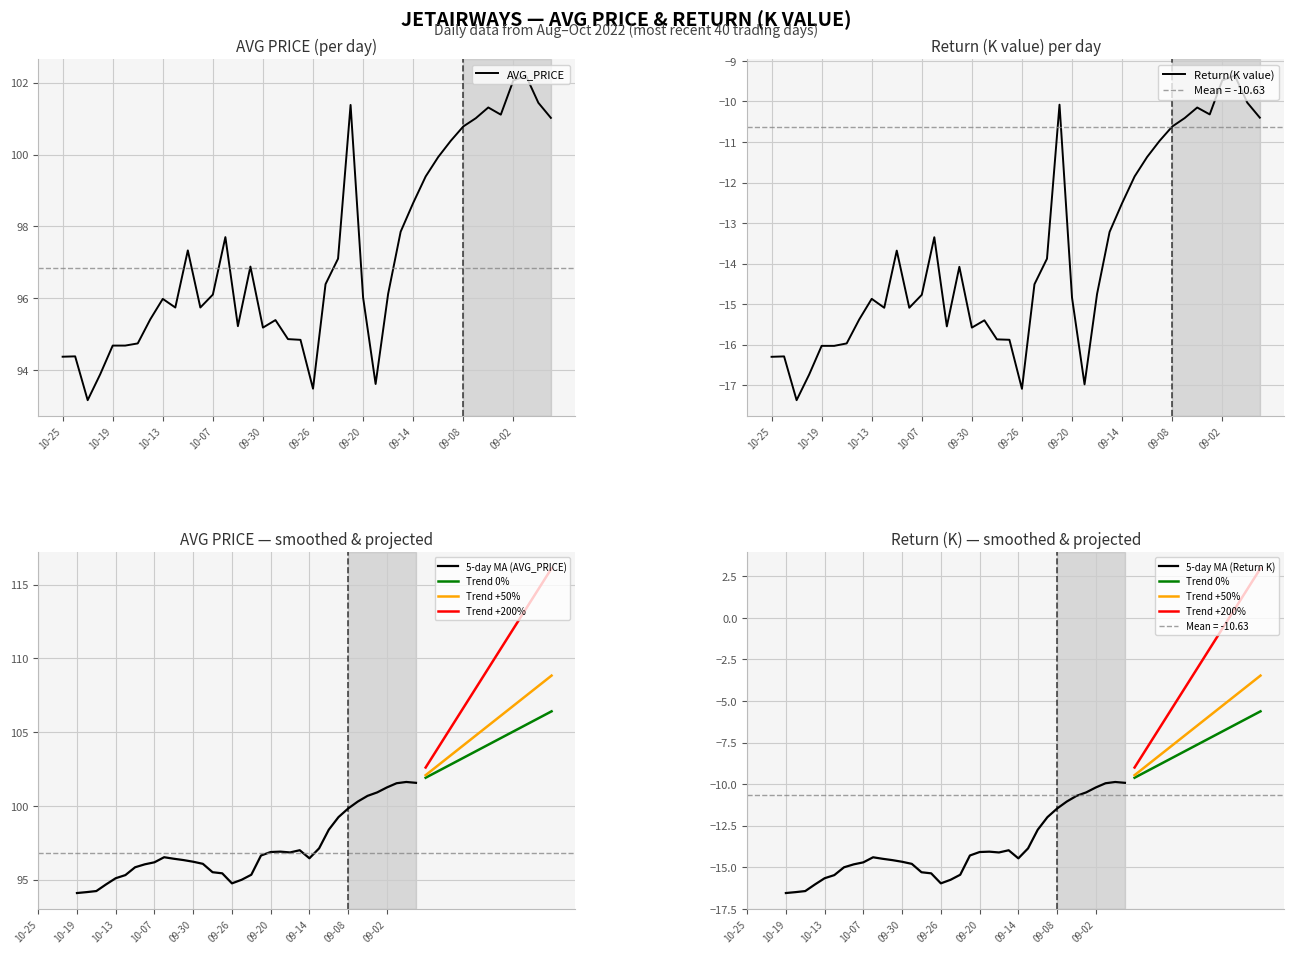

What is the maximum value for avg_price?

102.2